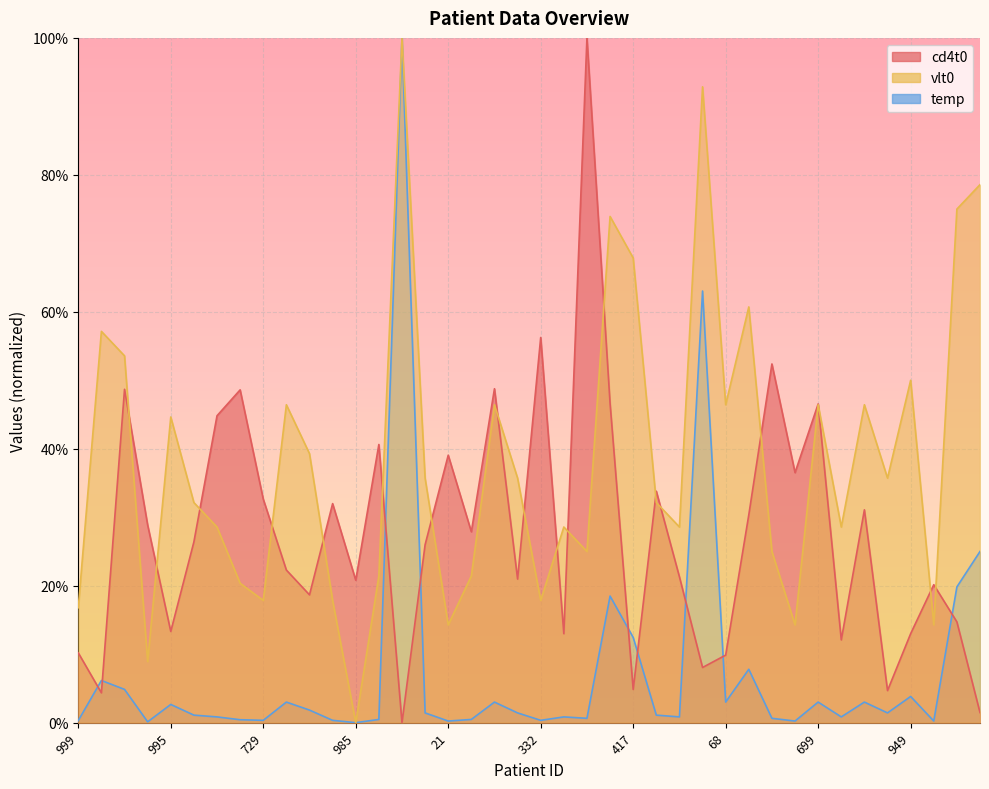

True or false: temp has more than 1 points higher than both neighbors.

True